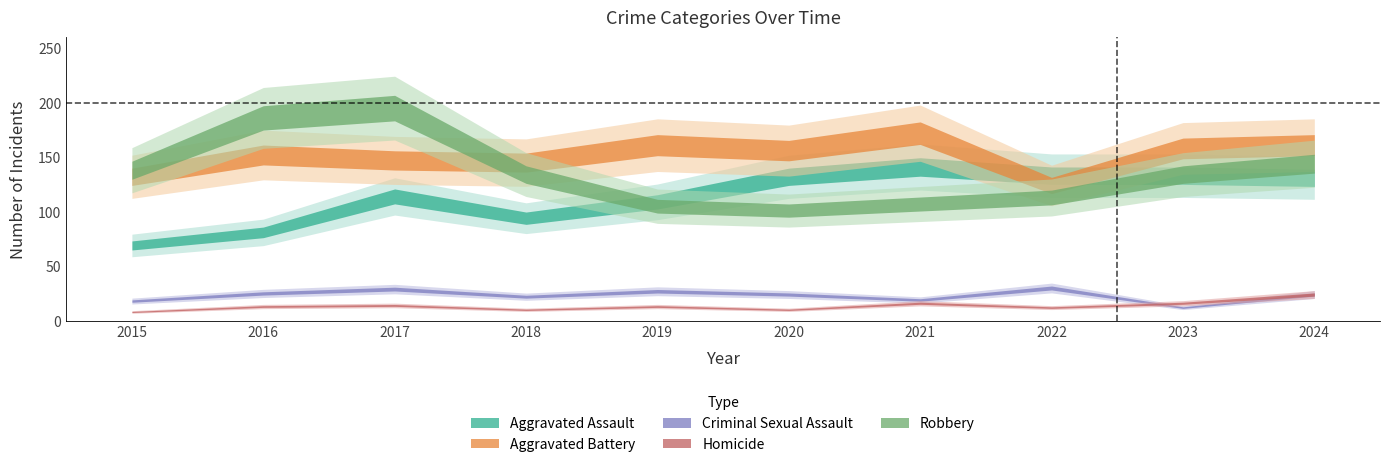

How many interior local valleys does the Aggravated Assault series have?

1